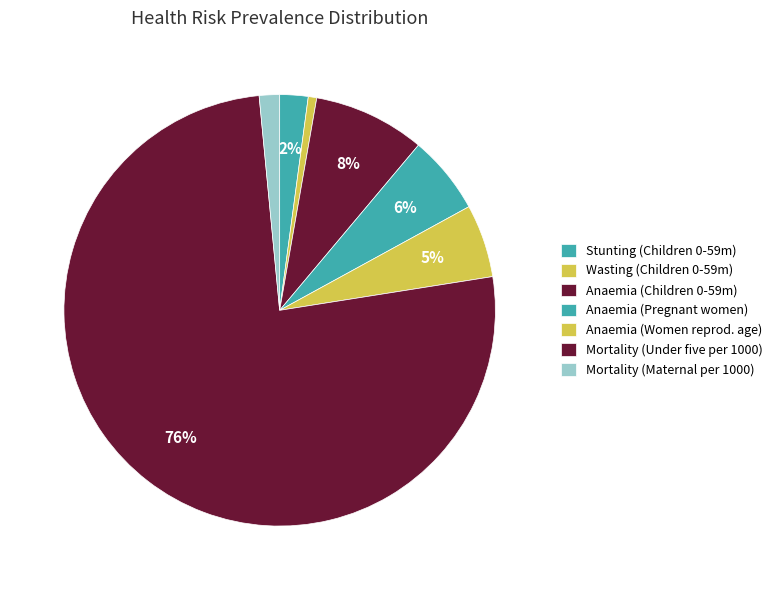

To the nearest percent, what is the difference between the largest and smallest slice percentages?

75%